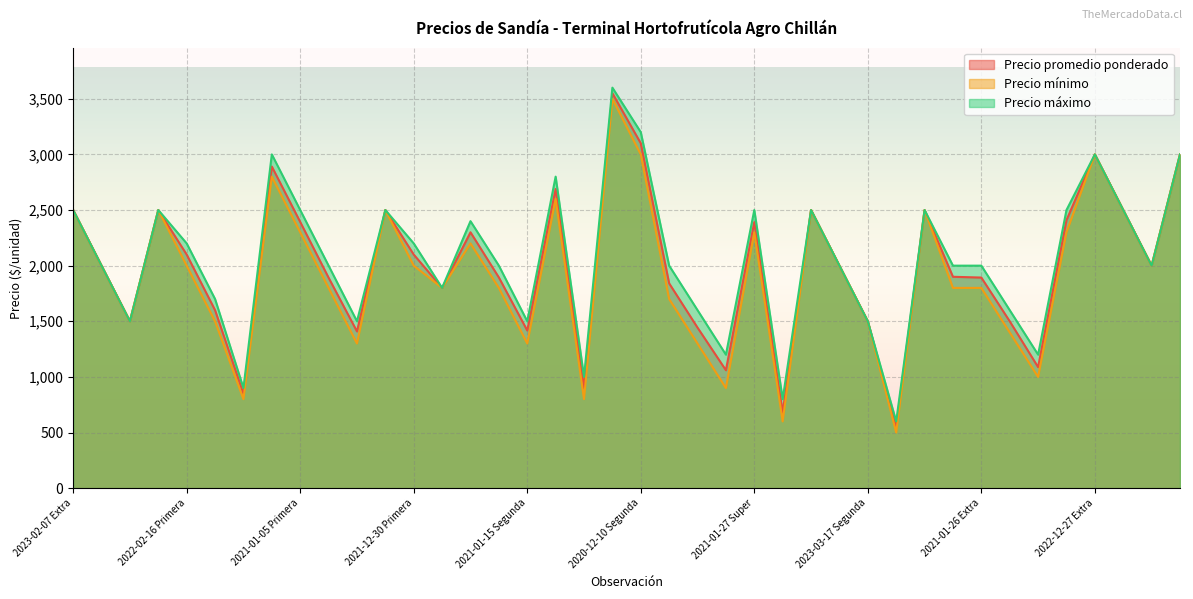

At 2023-02-07 Primera, list the series in order from smallest to largest.

Precio promedio ponderado, Precio mínimo, Precio máximo